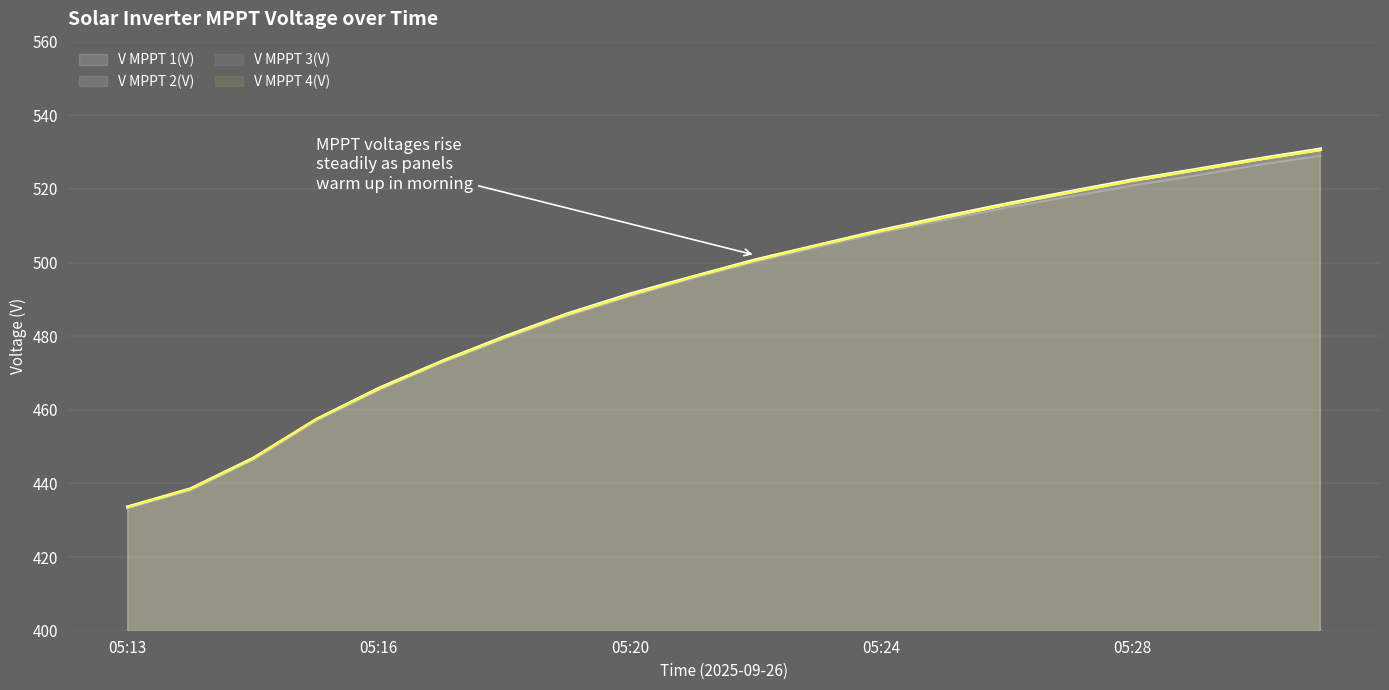

How many lines are shown in the chart?

4